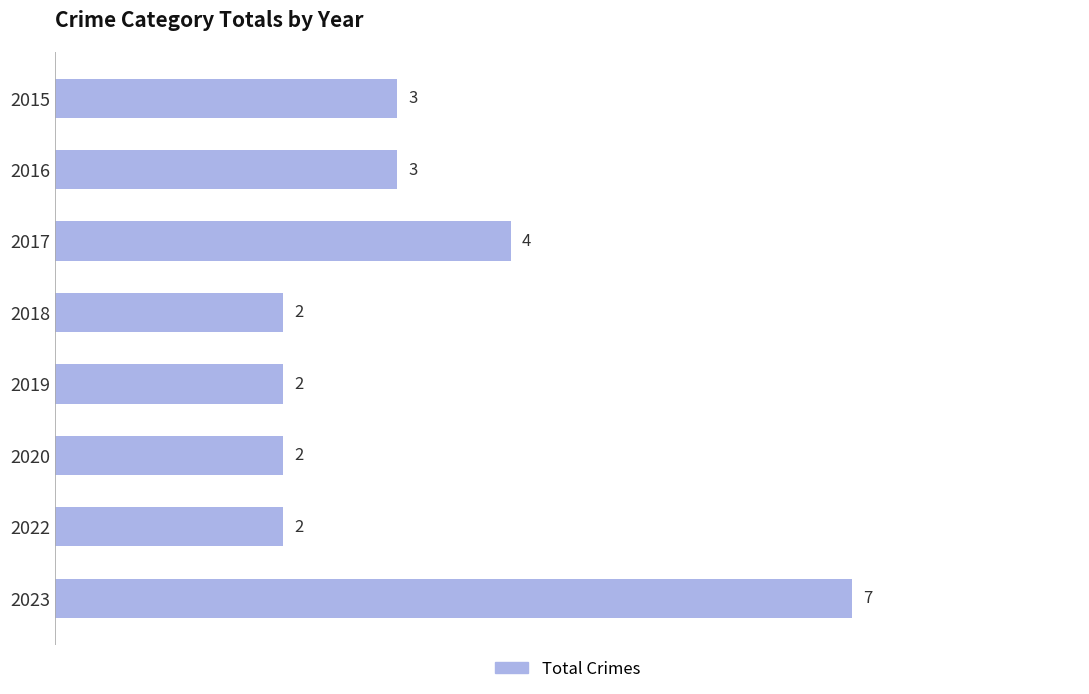

Reading top to bottom, transcribe all the data shown in this chart.

3	3	4	2	2	2	2	7